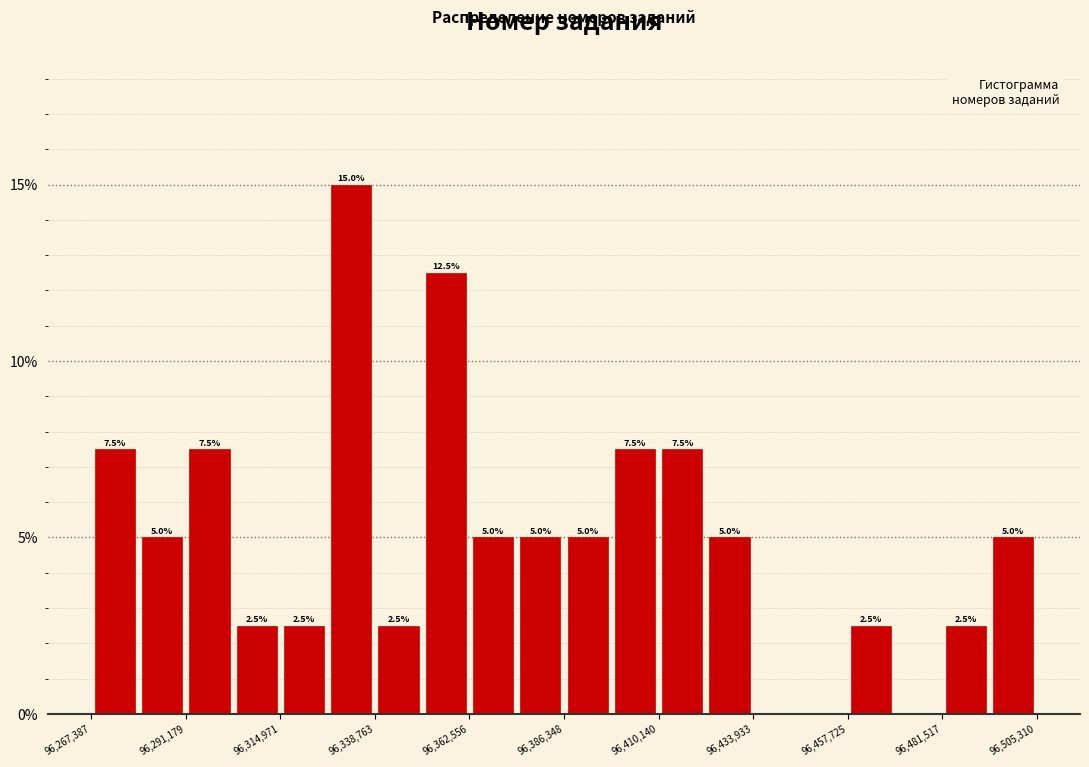

Around what value on the x-axis is the tallest bar? Give the approximate position of its centre, as read against the axis.

96335000